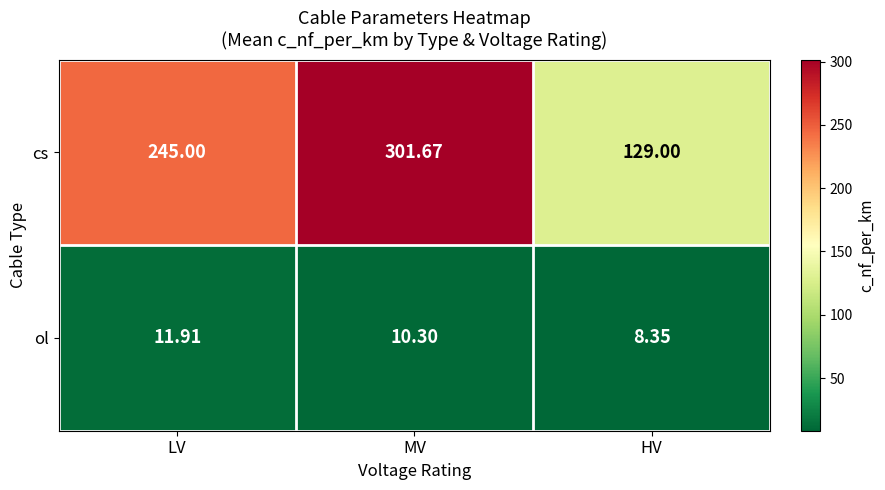

List the labels in order of ol value, smallest first.

HV, MV, LV